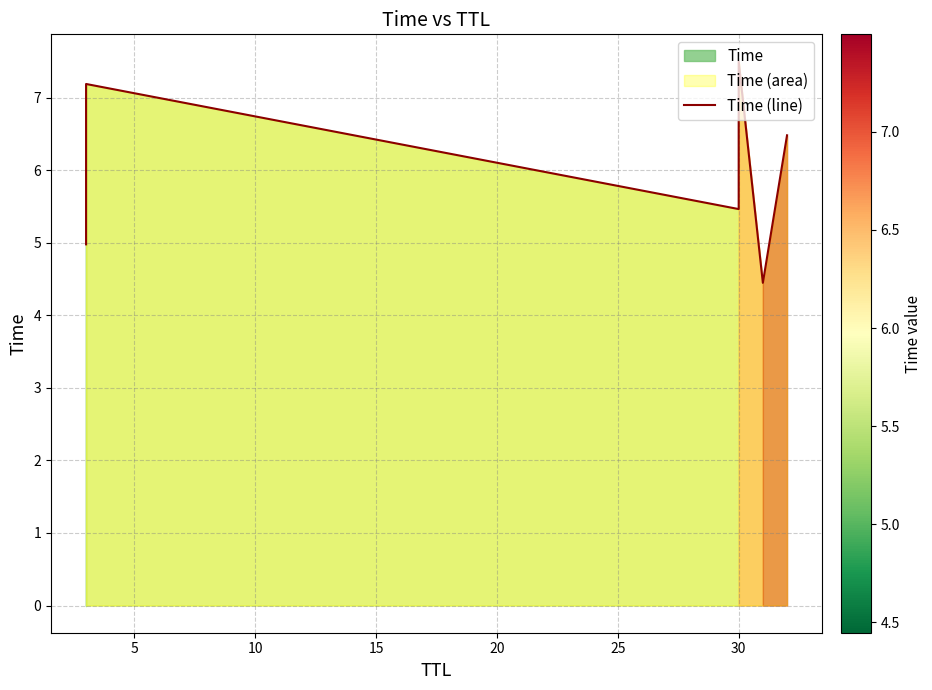

What is the ratio of the value at 5 to the value at 25?

1.1